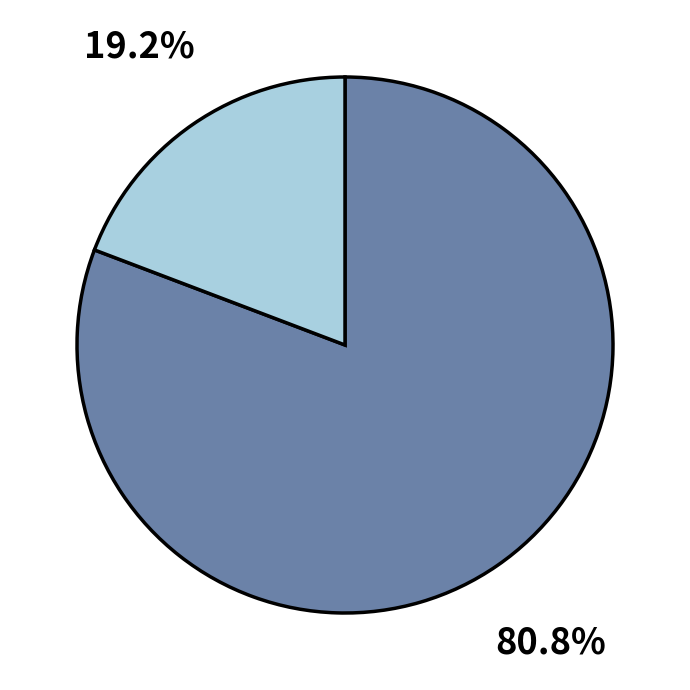

Is there any slice that represents more than half of the pie?

Yes